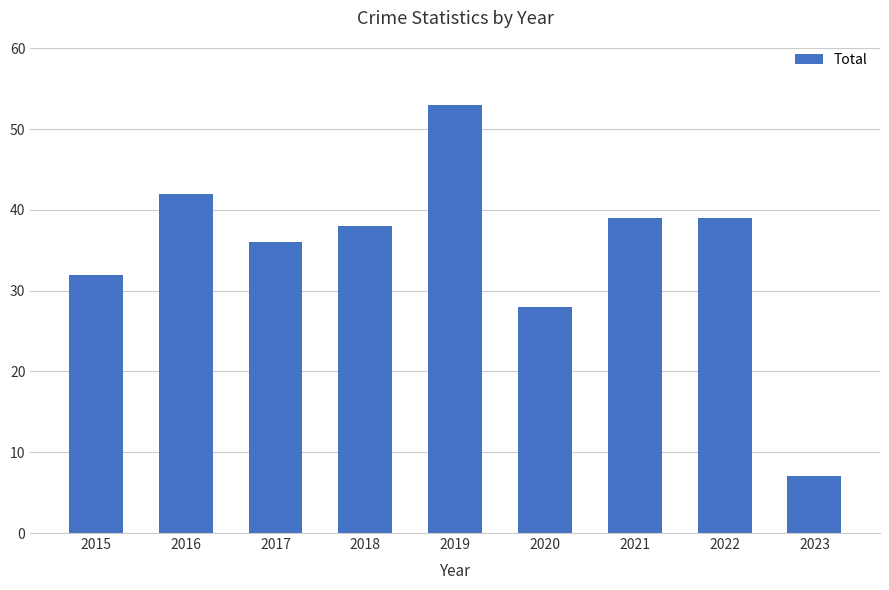

What is the sum of all values?

314